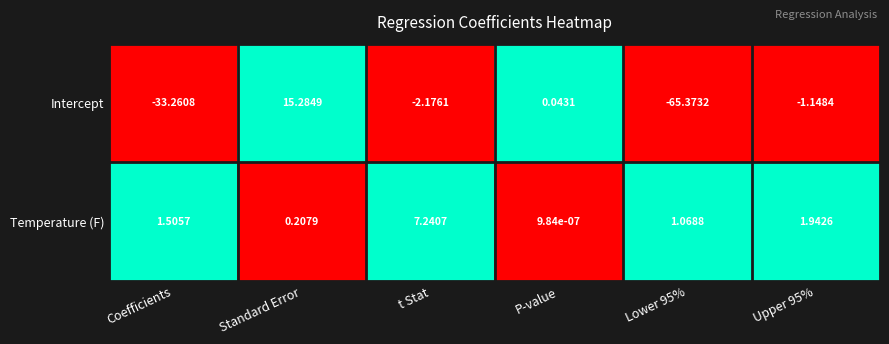

Rank the series by their maximum value, from lowest to highest.

Temperature (F), Intercept